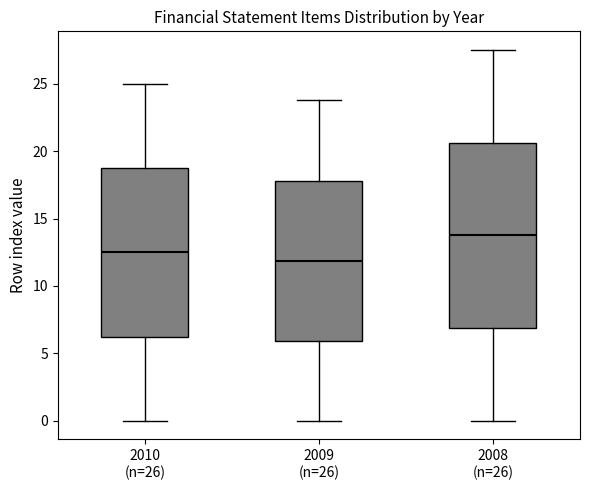

Reading left to right, transcribe this box plot: for each box, give where its median line is, the range the box spans, and where its two whiskers end, as read against the y-axis. The values are not printed on the chart, so give them approximately, as read against the axis.

2010 (n=26): median 12.5, box 6.5 to 19.0, whiskers 0.0 to 25.0
2009 (n=26): median 12.0, box 6.0 to 18.0, whiskers 0.0 to 24.0
2008 (n=26): median 14.0, box 7.0 to 20.5, whiskers 0.0 to 27.5